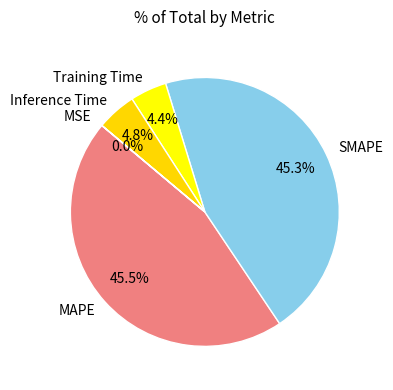

Is Inference Time the majority of the pie?

No